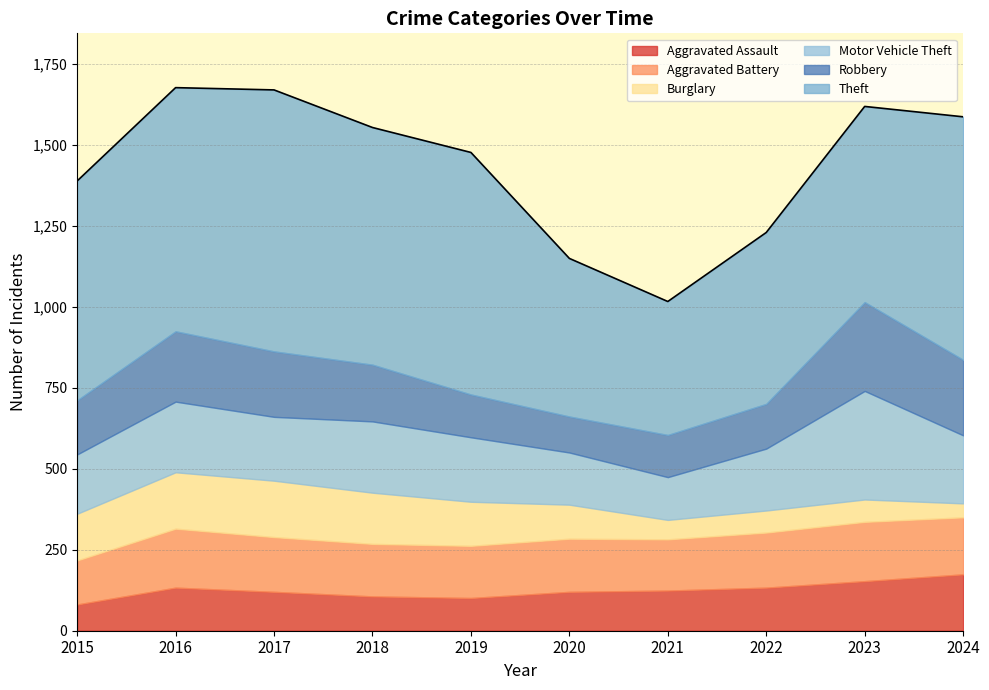

The value of Aggravated Assault at 2020 is 34. True or false?

False